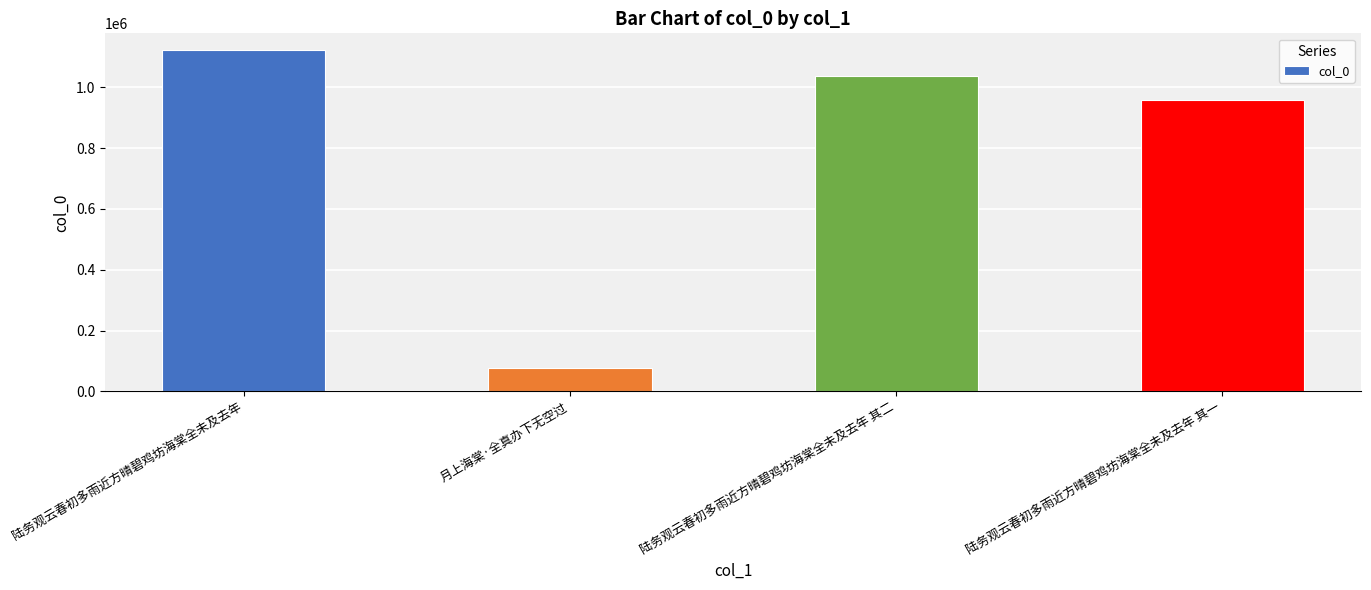

The chart shows a value of 443541 at 陆务观云春初多雨近方晴碧鸡坊海棠全未及去年 其二. True or false?

False